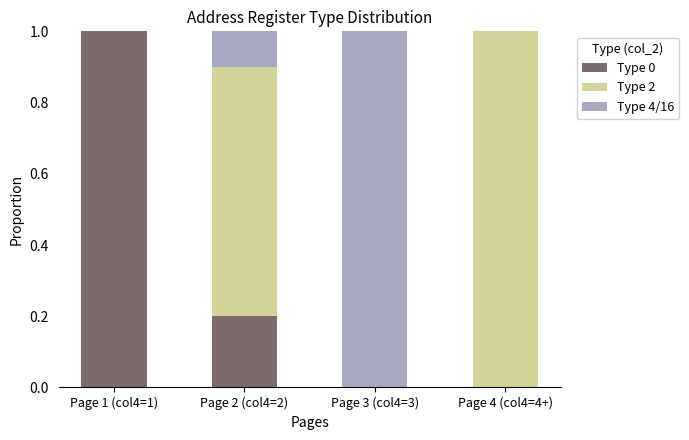

The value of Type 0 at Page 2 (col4=2) is 0.2. True or false?

True